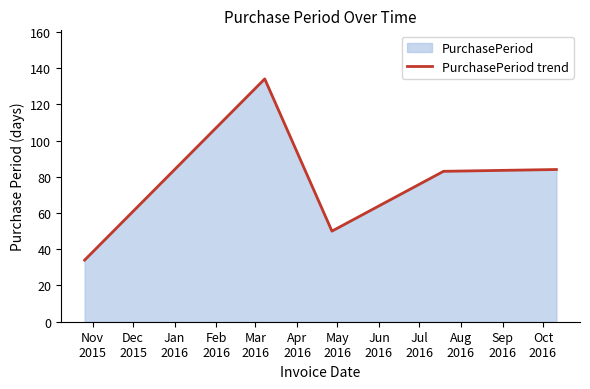

What is the minimum value shown in the chart?

34